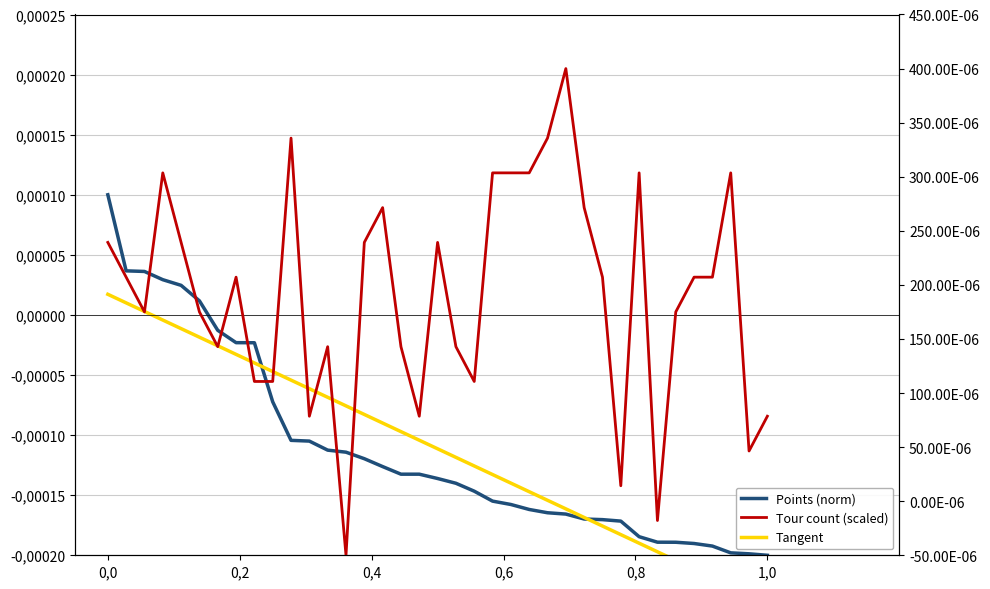

Which series has the largest total across all categories?

Tour count (scaled)